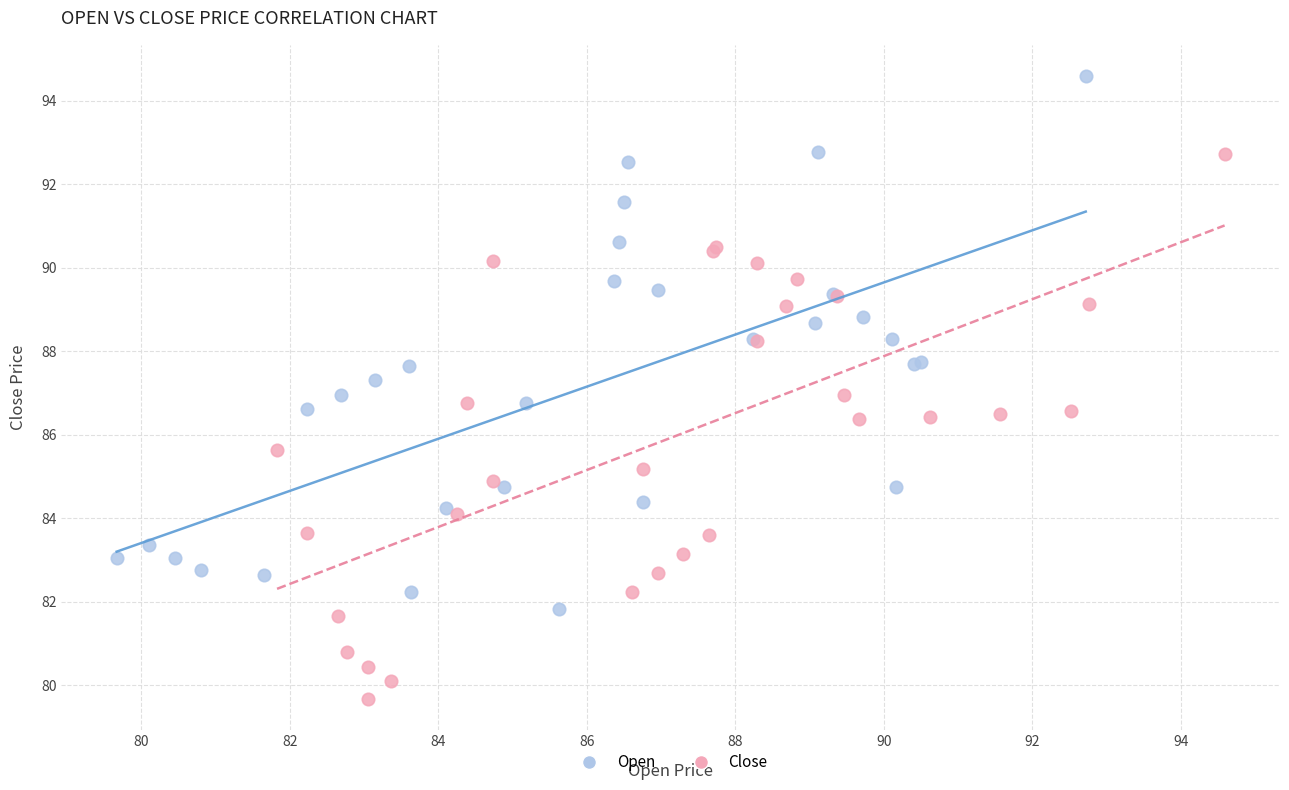

Which series contains the highest Y value?

Open